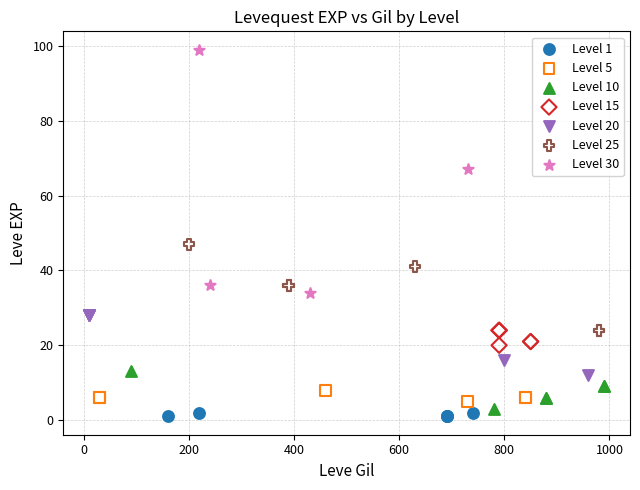

Which series contains the highest Y value?

Level 30